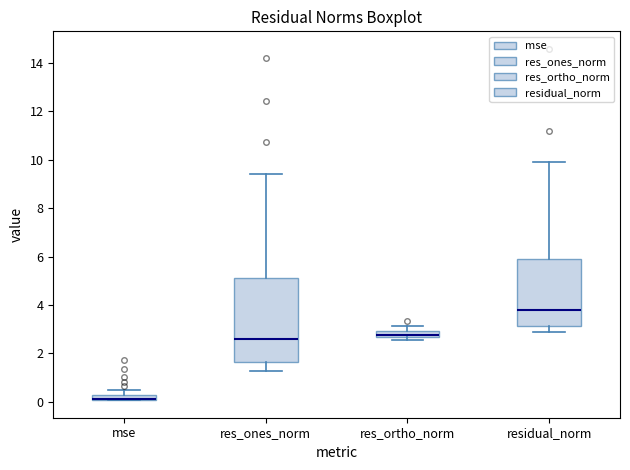

Which box is the tallest, from its lower edge to its upper edge?

res_ones_norm